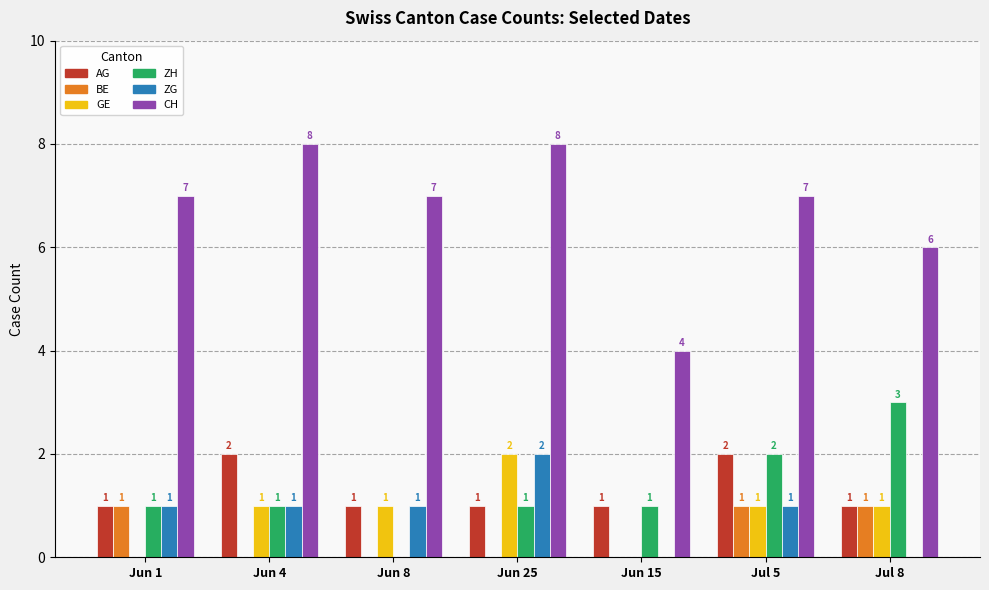

Reading right to left, transcribe all the data shown in this chart.

AG: 1	2	1	1	1	2	1
BE: 1	1	0	0	0	0	1
GE: 1	1	0	2	1	1	0
ZH: 3	2	1	1	0	1	1
ZG: 0	1	0	2	1	1	1
CH: 6	7	4	8	7	8	7